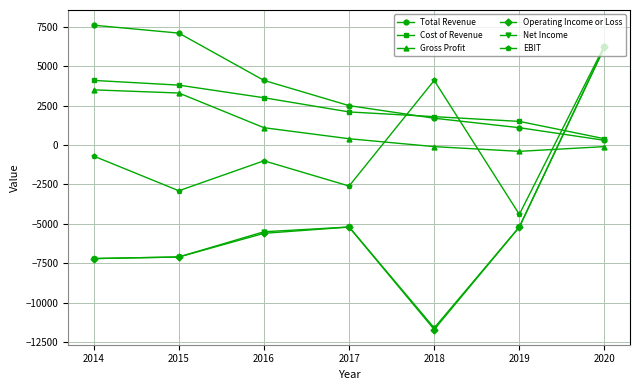

Which label corresponds to the largest value in the chart?

2014